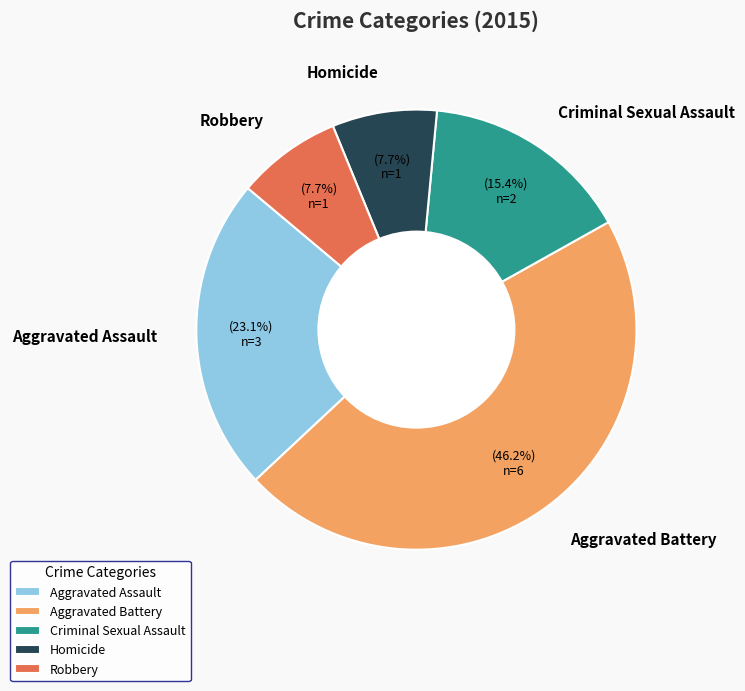

Approximately how many times larger is the value at Aggravated Battery compared to Aggravated Assault?

2.0